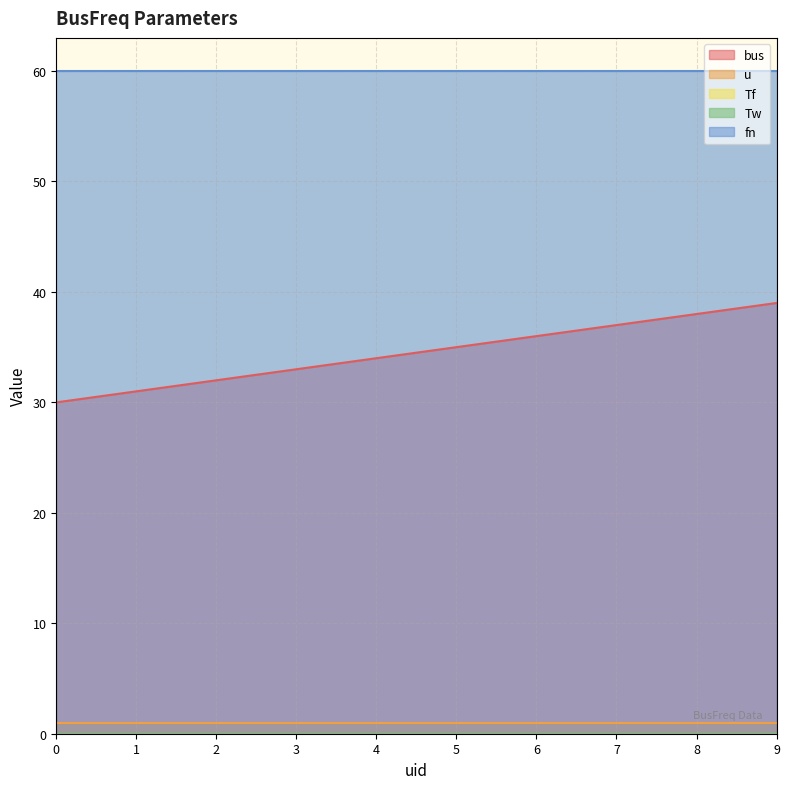

True or false: bus and u cross at least once.

False